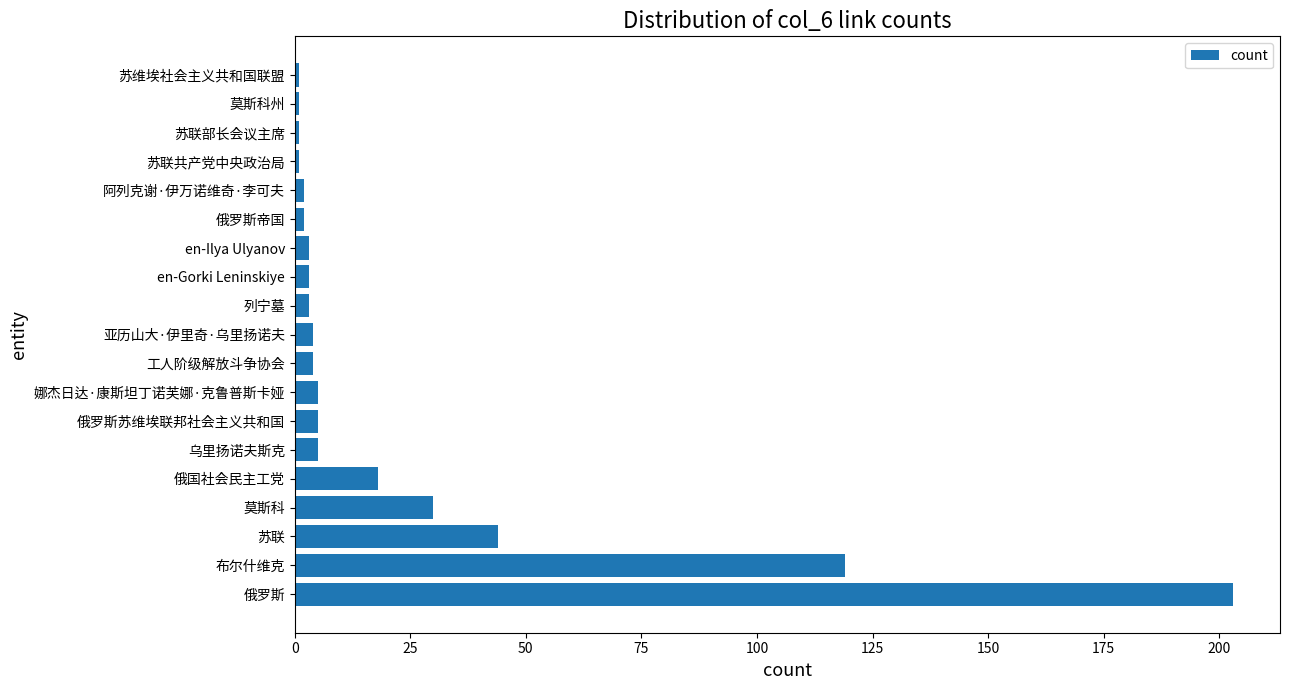

Which label corresponds to the largest value in the chart?

俄罗斯